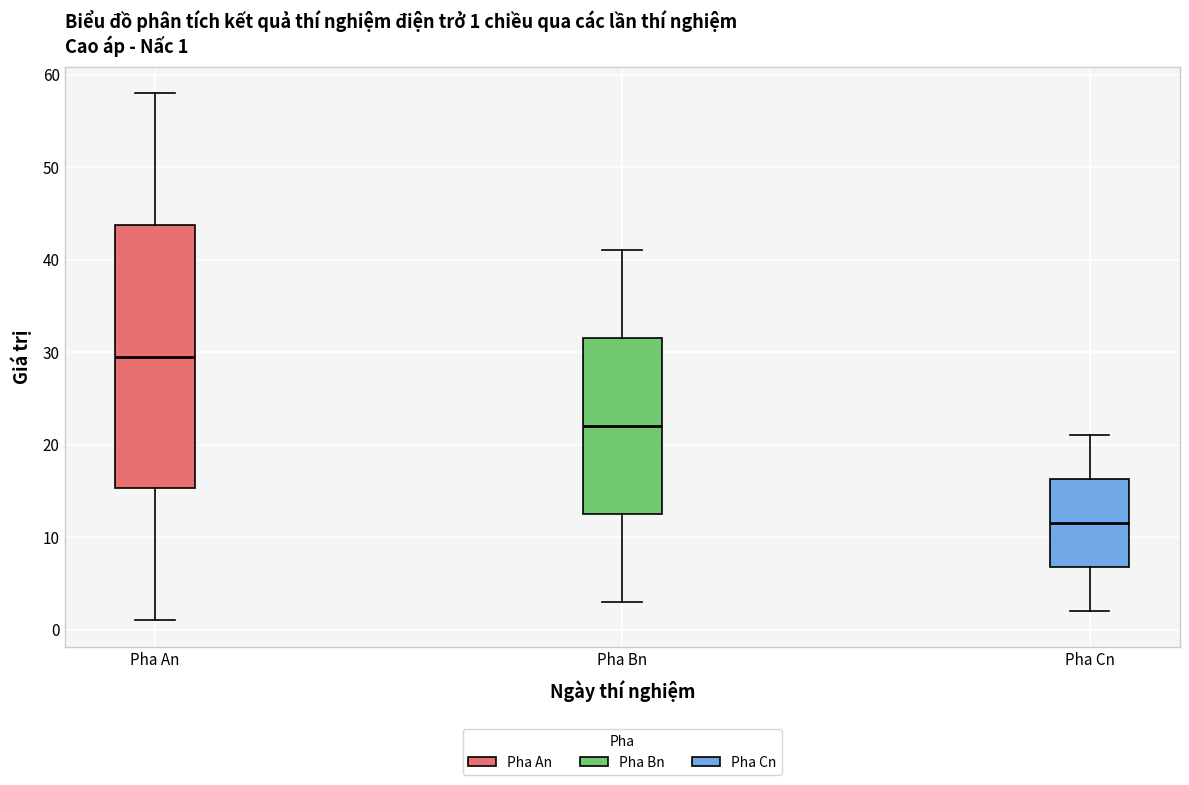

Which box's median line is the highest?

Pha An